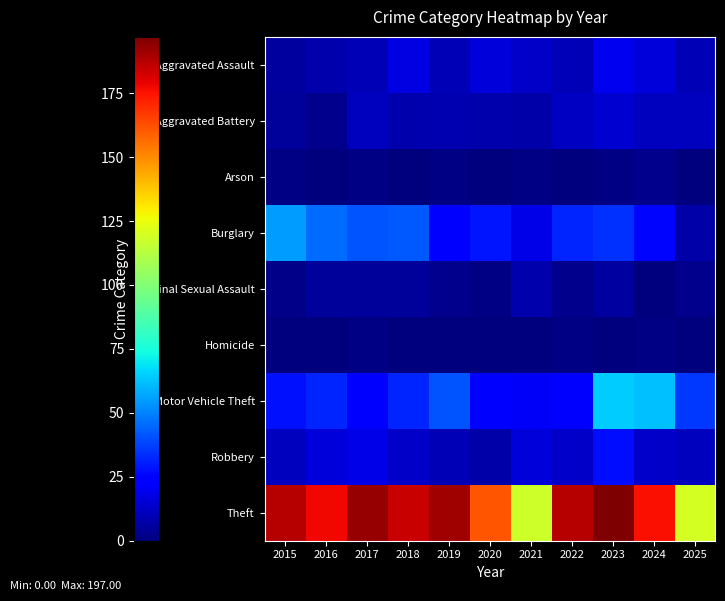

Which label corresponds to the largest value in the chart?

2023